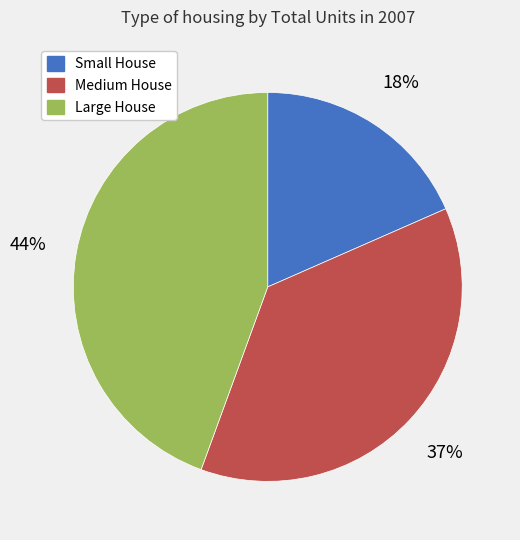

Which has a higher value, Small House or Large House?

Large House